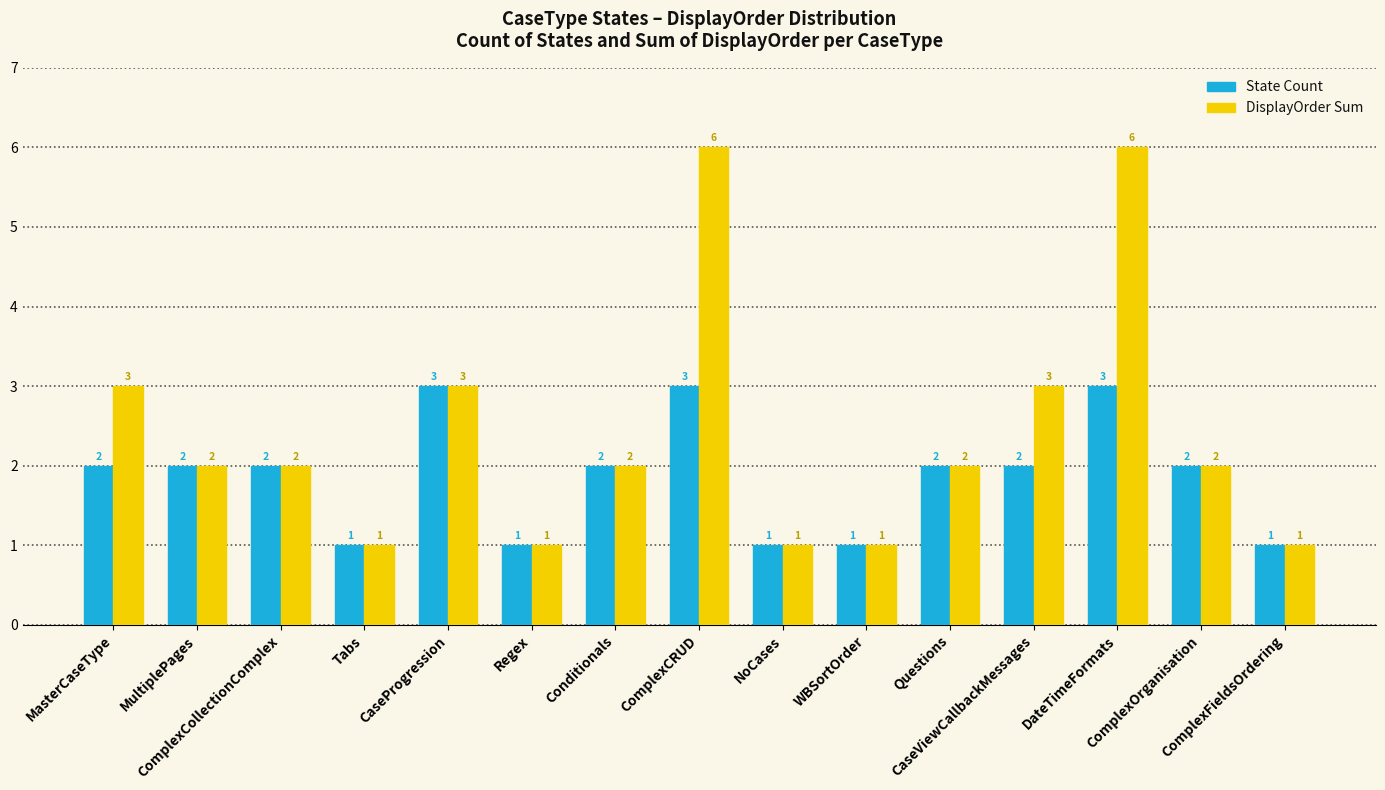

Count the number of data series in this chart.

2